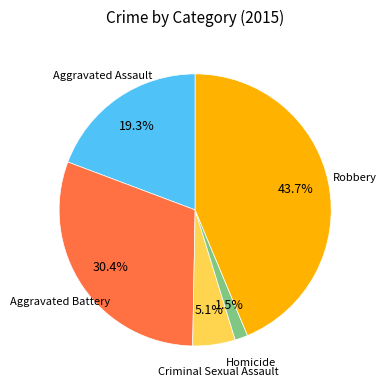

Is there any slice that represents more than half of the pie?

No